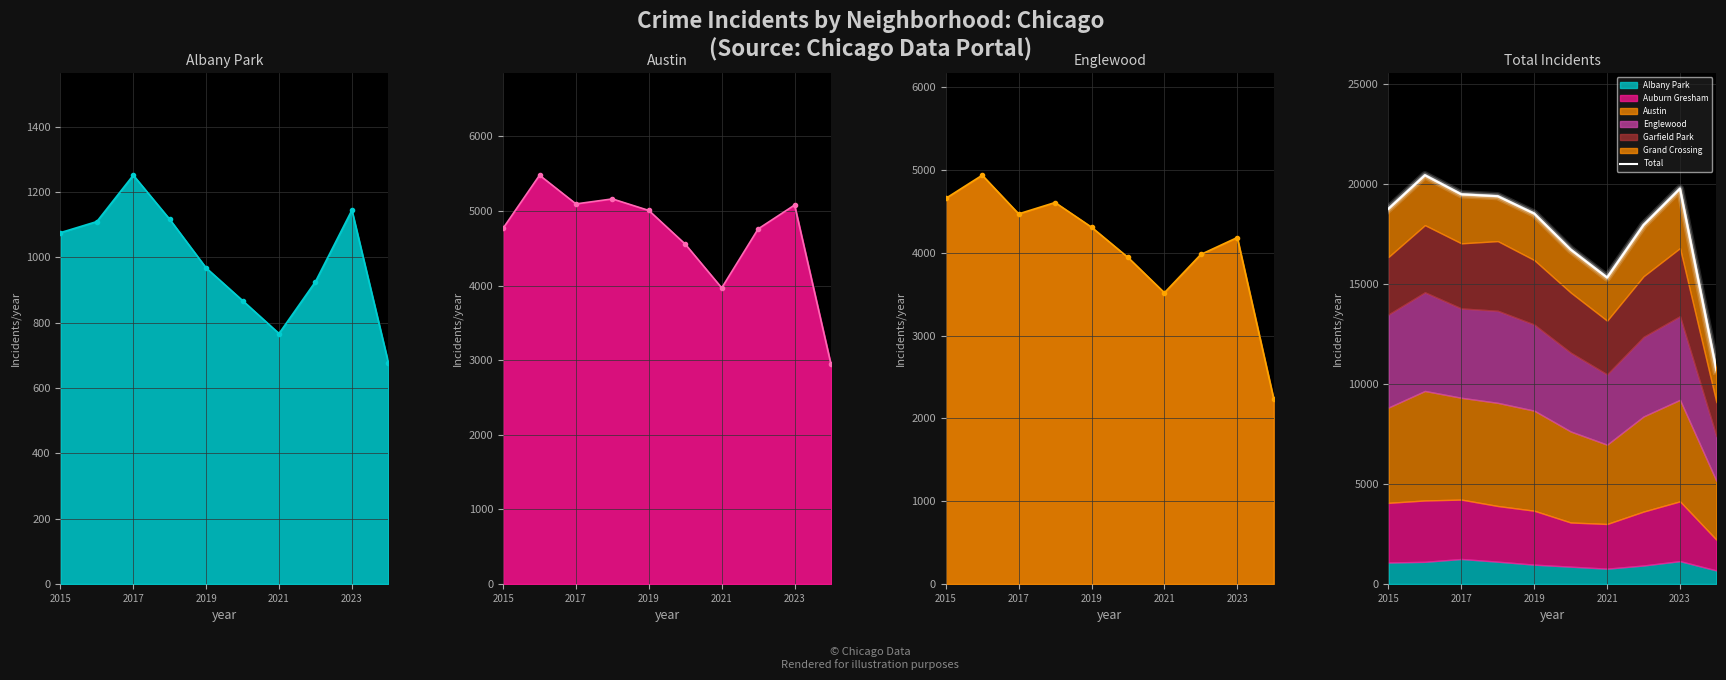

What is the minimum value shown in the chart?

678